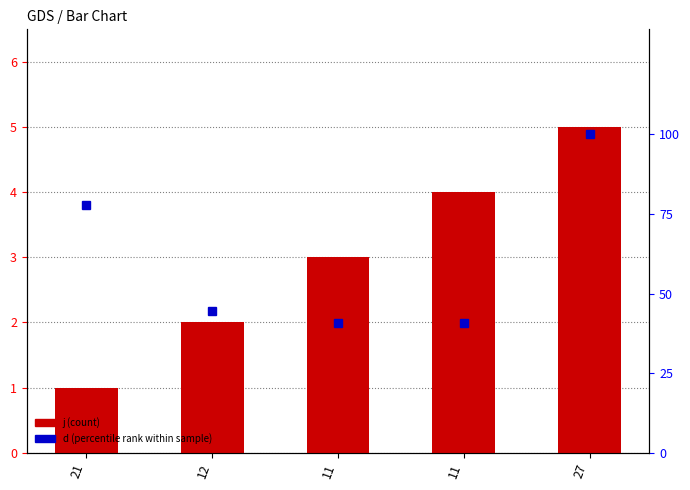

How many categories are shown in the chart?

5